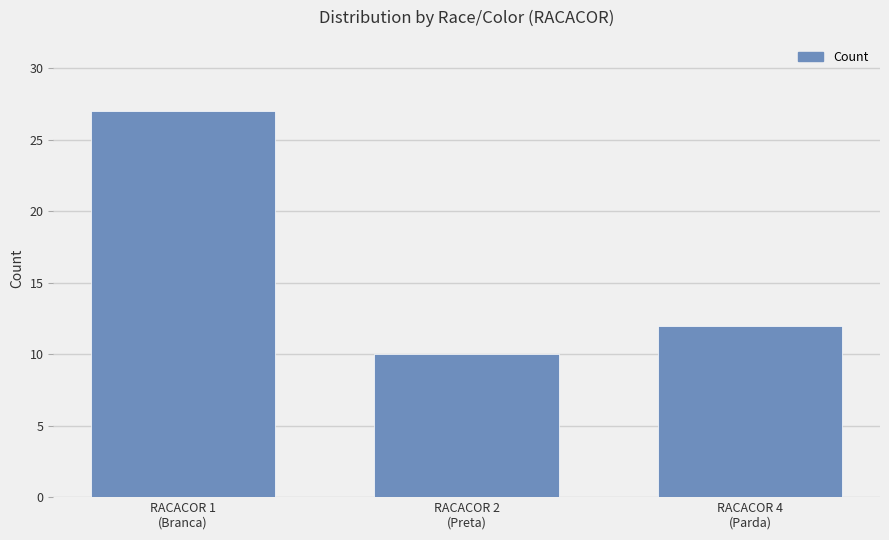

True or false: the data shows 10 at RACACOR 2
(Preta).

True